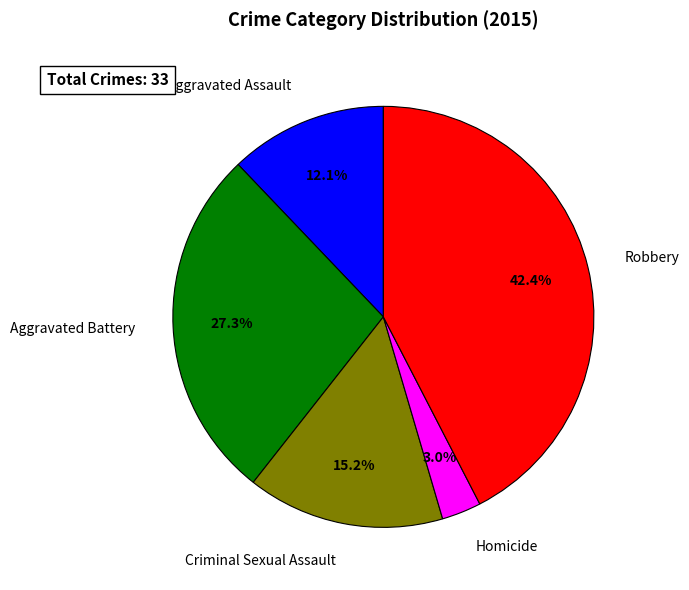

Do Aggravated Assault and Criminal Sexual Assault together represent more than half of the pie?

No